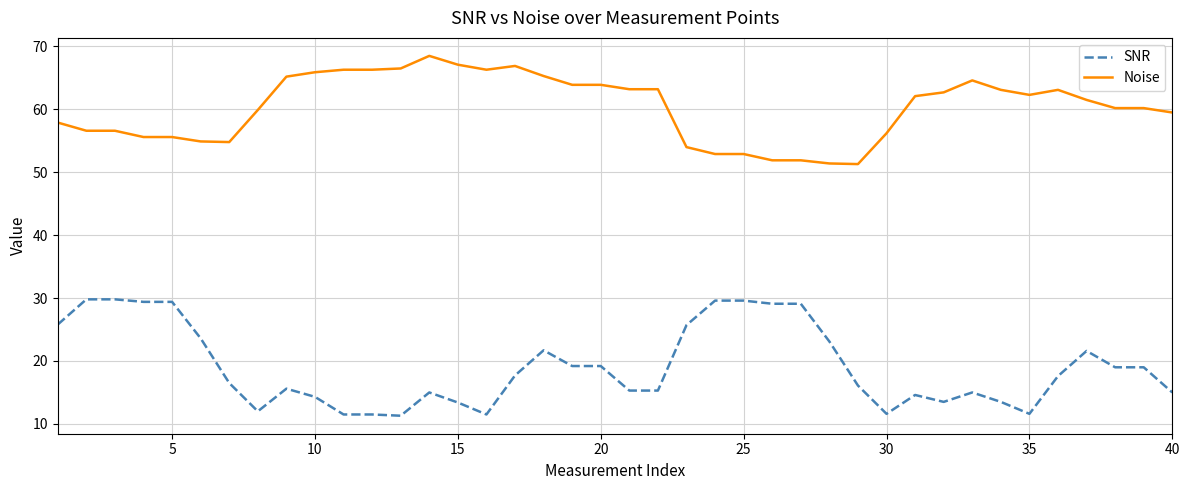

True or false: SNR and Noise cross at least once.

False